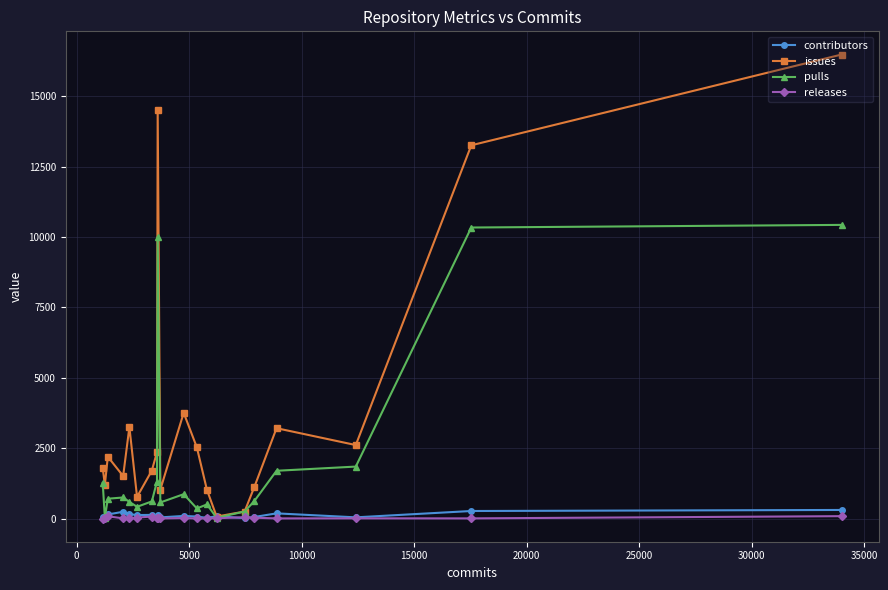

True or false: issues has more than 0 interior local peaks.

True